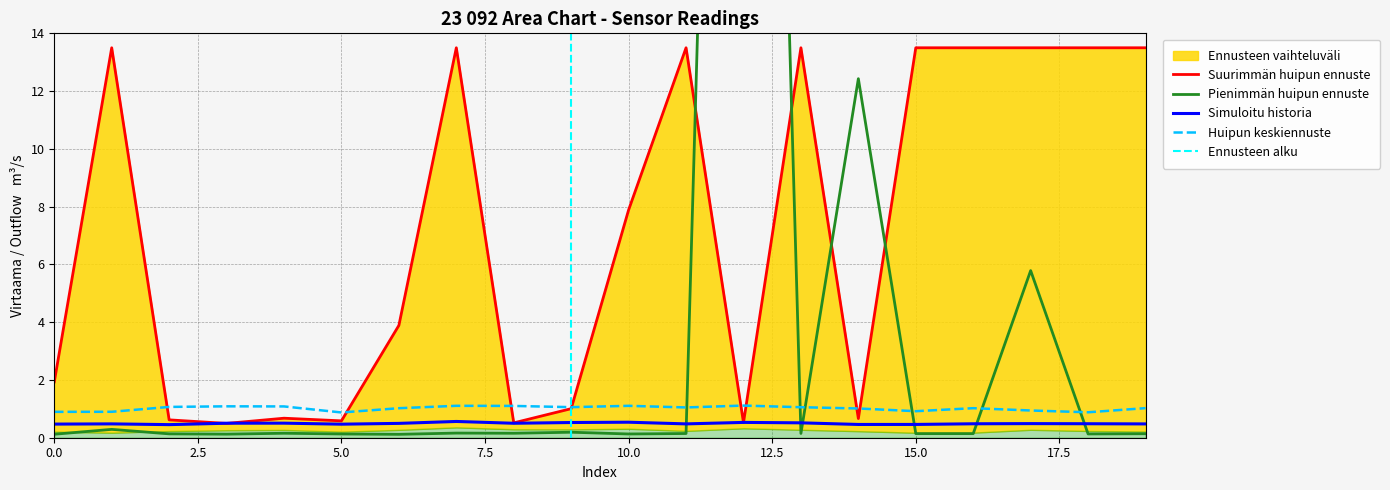

What is the minimum value for Huipun keskiennuste?

0.9